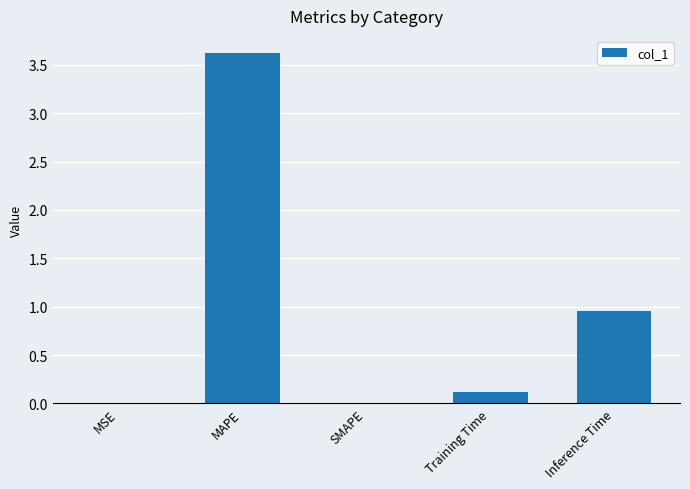

Between MAPE and Training Time, which is larger?

MAPE